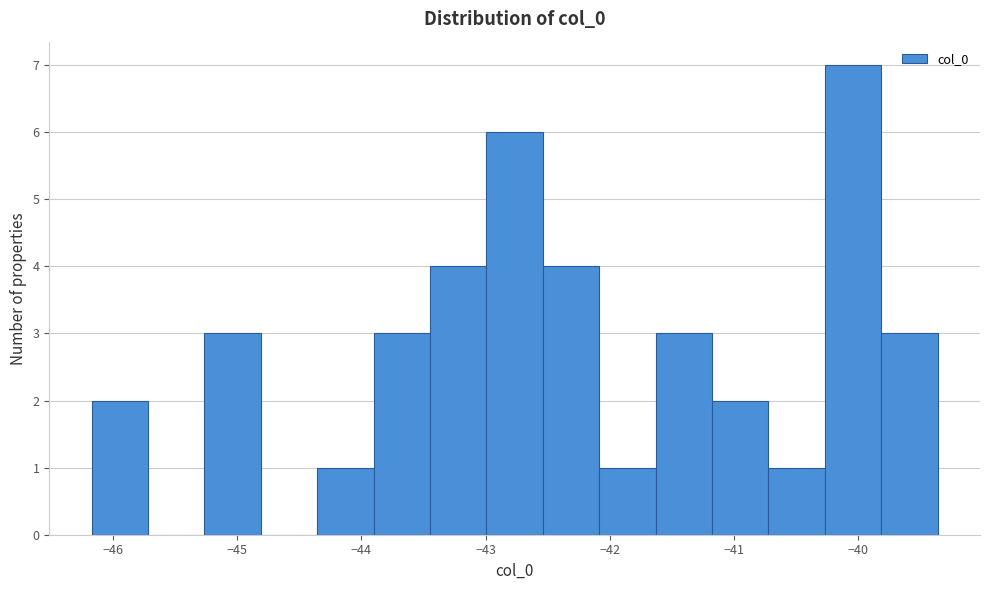

Reading left to right, list every bar in this chart as the range it spans on the x-axis followed by its height. Neither the bar edges nor the heights are printed on the chart, so give them approximately, as read against the axes.

-46.2 to -45.7: 2
-45.7 to -45.3: 0
-45.3 to -44.8: 3
-44.8 to -44.4: 0
-44.4 to -43.9: 1
-43.9 to -43.4: 3
-43.4 to -43.0: 4
-43.0 to -42.5: 6
-42.5 to -42.1: 4
-42.1 to -41.6: 1
-41.6 to -41.2: 3
-41.2 to -40.7: 2
-40.7 to -40.3: 1
-40.3 to -39.8: 7
-39.8 to -39.4: 3